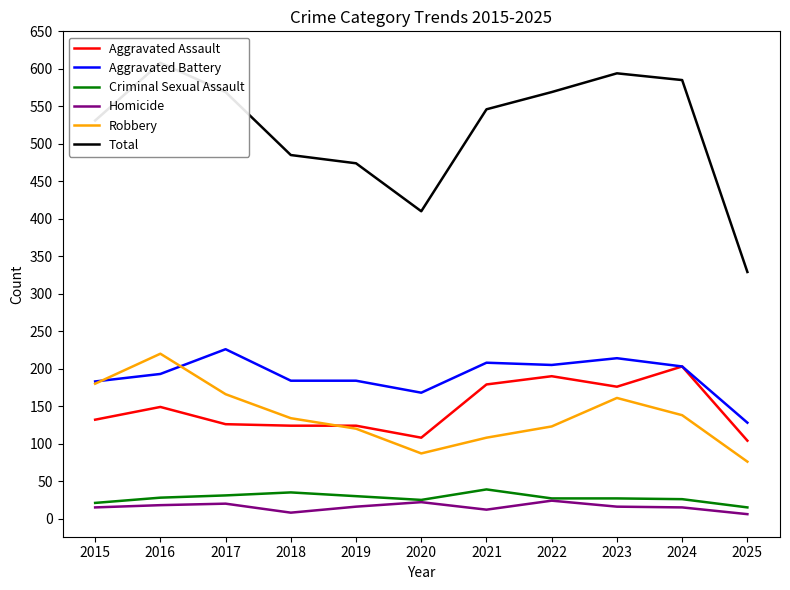

Does the chart have visible grid lines?

No